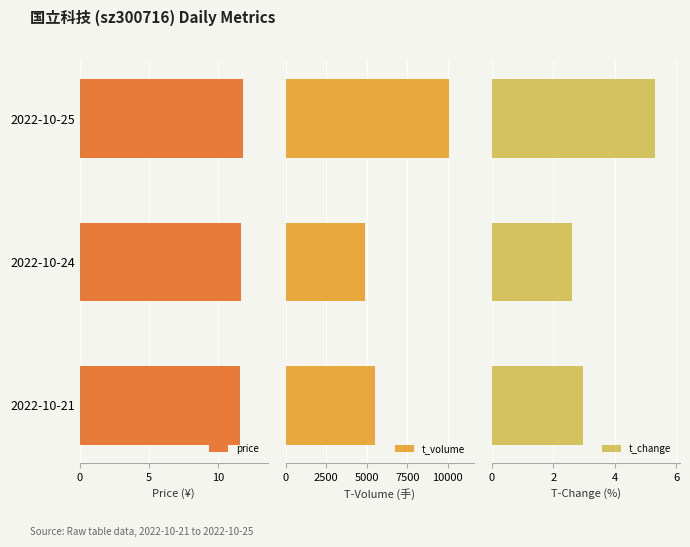

What is the difference between the price values at 2022-10-21 and 2022-10-24?

0.1